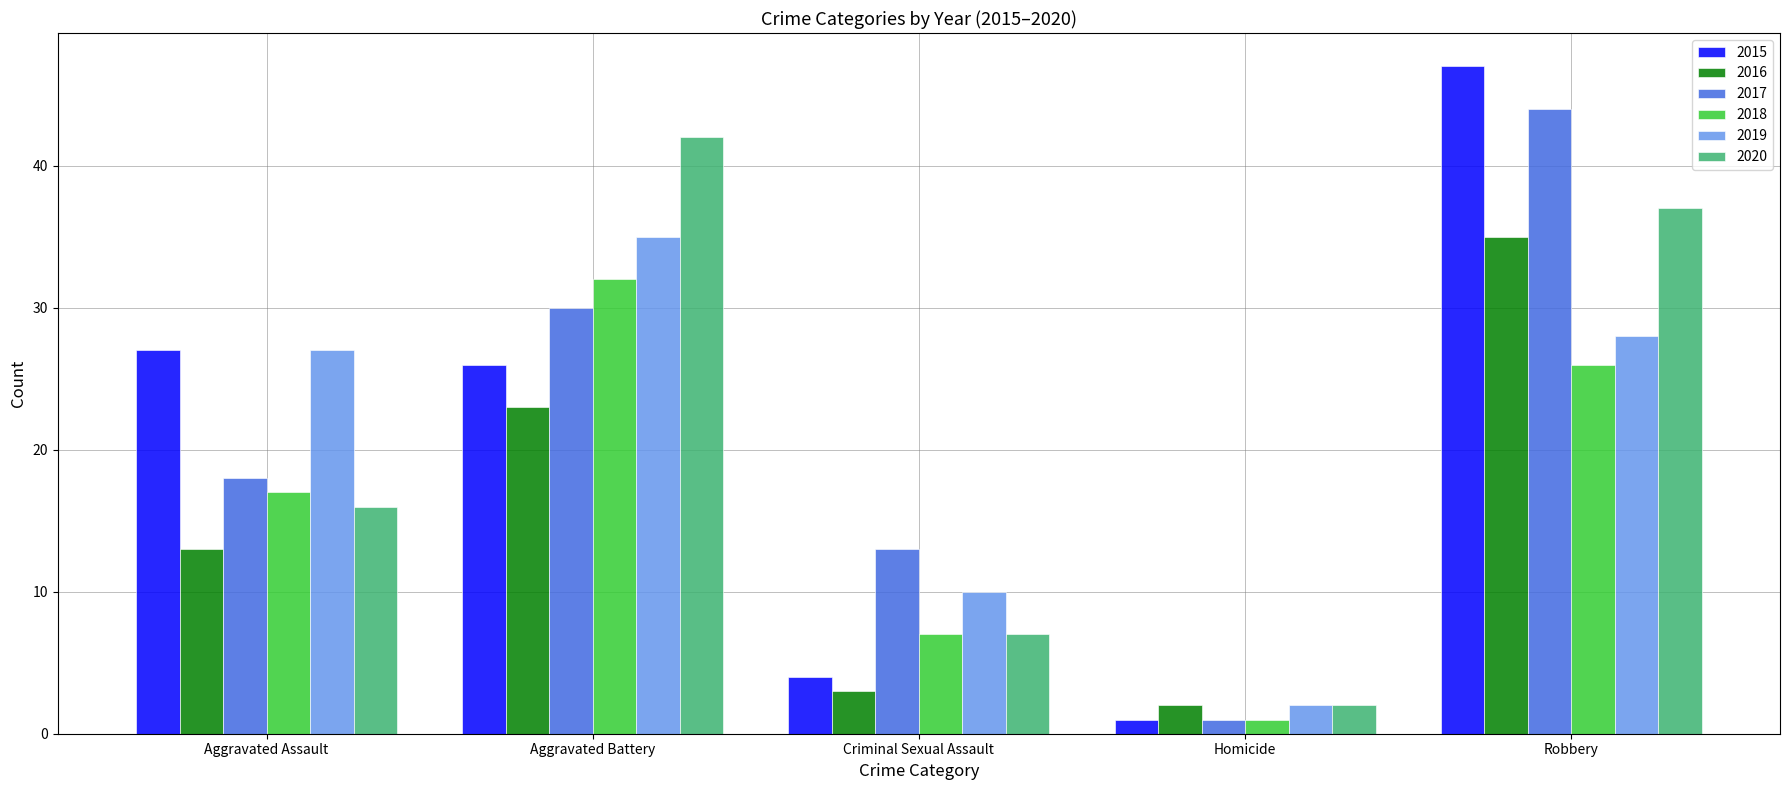

How many categories are shown in the chart?

5